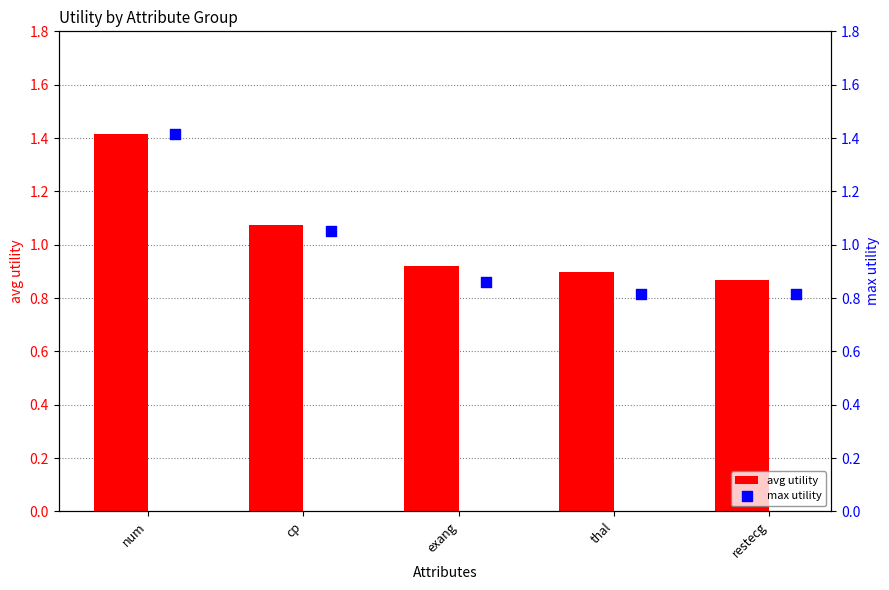

At which label does avg utility reach its peak?

num